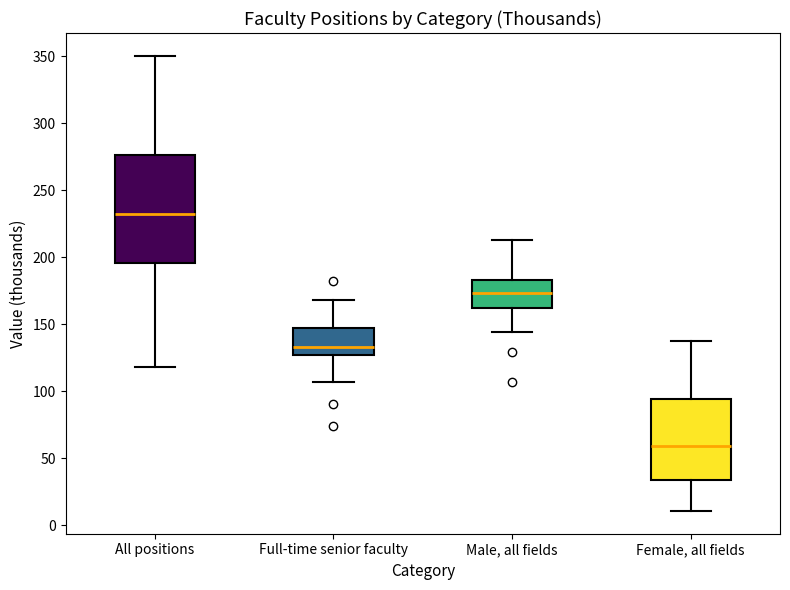

Reading left to right, read every box against the y-axis: the position of its median line, the range the box covers, and the ends of its whiskers. The values are not printed on the chart, so give them approximately, as read against the axis.

All positions: median 235, box 195 to 275, whiskers 120 to 350
Full-time senior faculty: median 135, box 125 to 150, whiskers 105 to 170
Male, all fields: median 175, box 160 to 185, whiskers 145 to 215
Female, all fields: median 60, box 35 to 95, whiskers 10 to 135